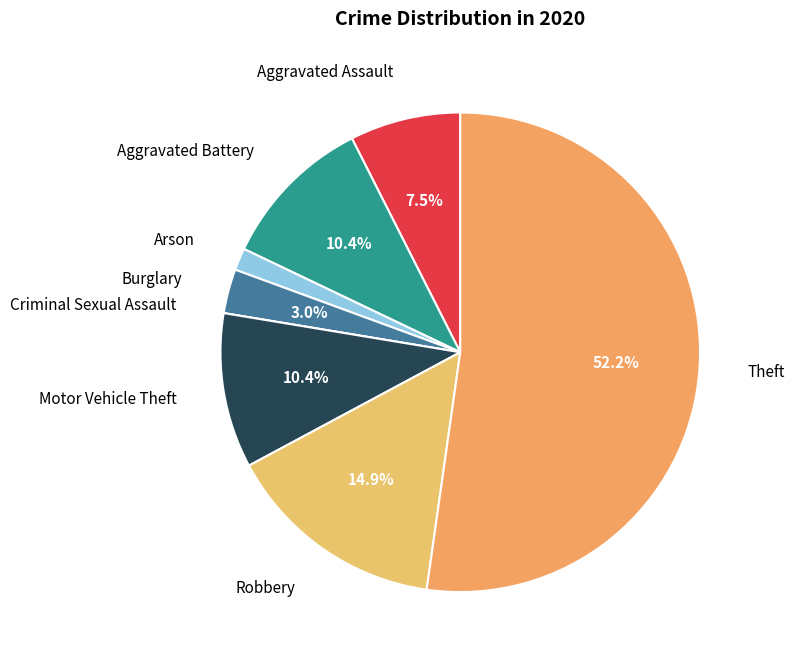

Do Robbery and Motor Vehicle Theft together represent more than half of the pie?

No